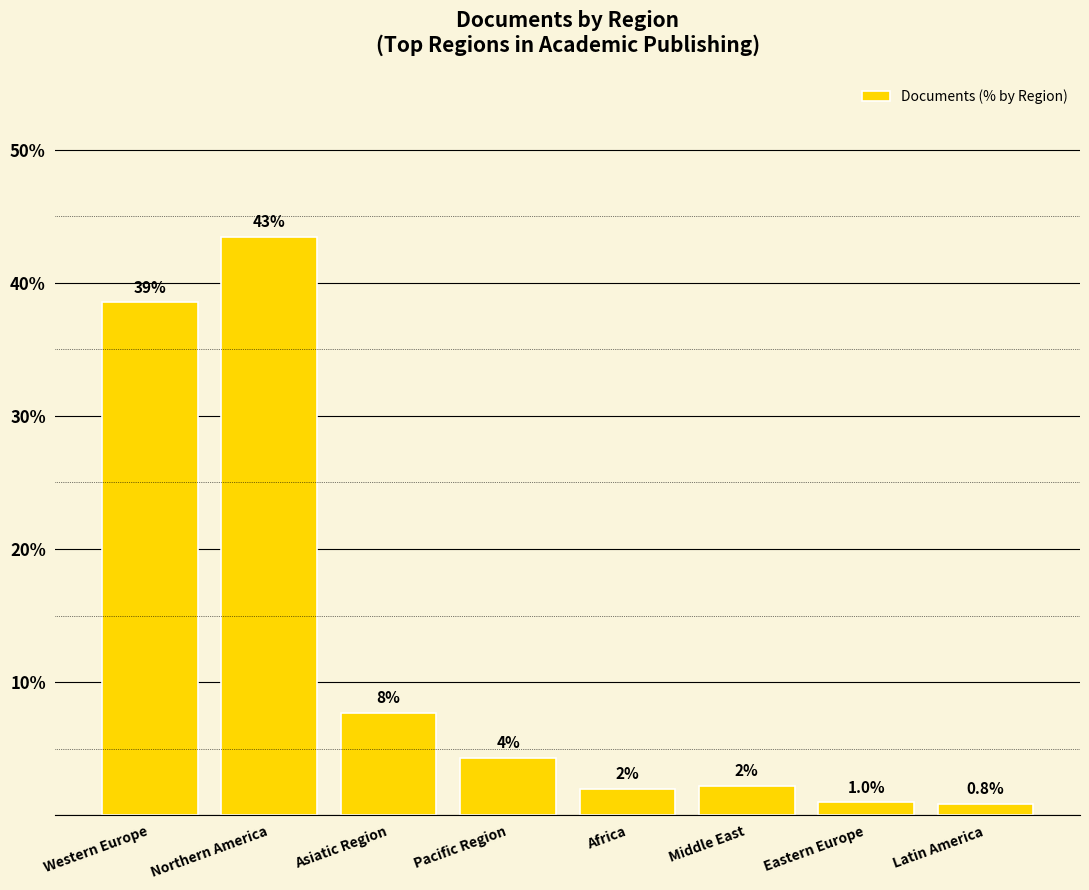

What is the difference between the values at Asiatic Region and Eastern Europe?

6.7